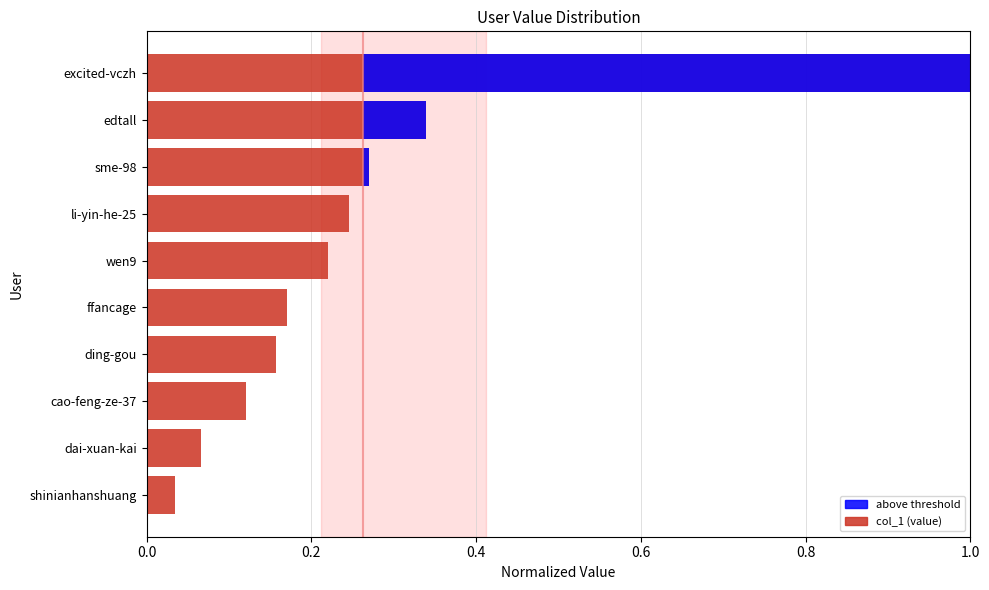

Reading left to right, transcribe all the data shown in this chart.

col_1: 0.0	0.1	0.1	0.2	0.2	0.2	0.2	0.3	0.3	1.0
above threshold: 0.0	0.0	0.0	0.0	0.0	0.0	0.0	0.0	0.1	0.7